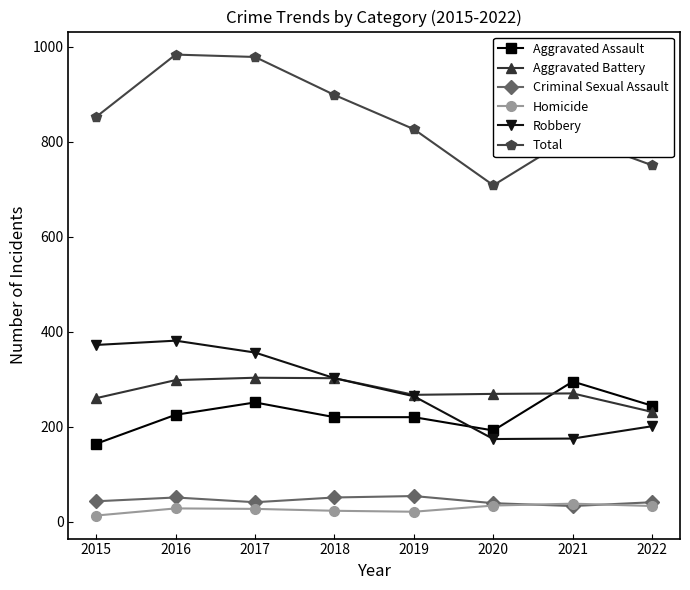

What is the value of the Aggravated Battery point at the 5th from the left?

267